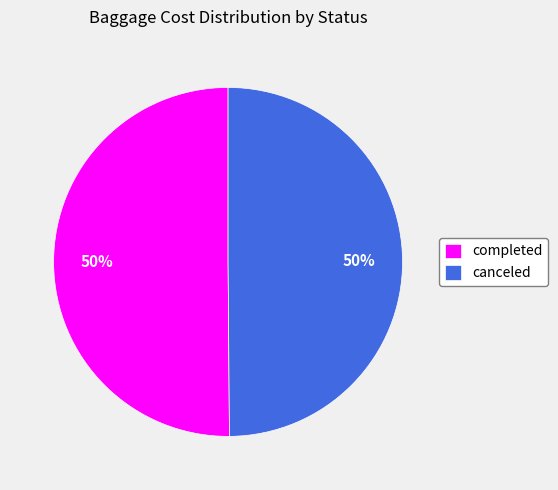

To the nearest percent, what portion does completed represent?

50%